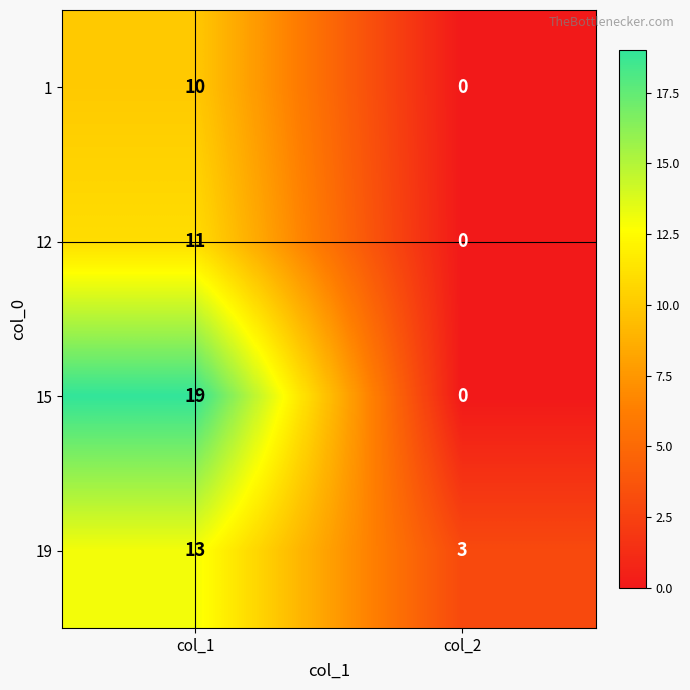

Reading left to right, extract all data points from this chart.

1: 10	0
12: 11	0
15: 19	0
19: 13	3